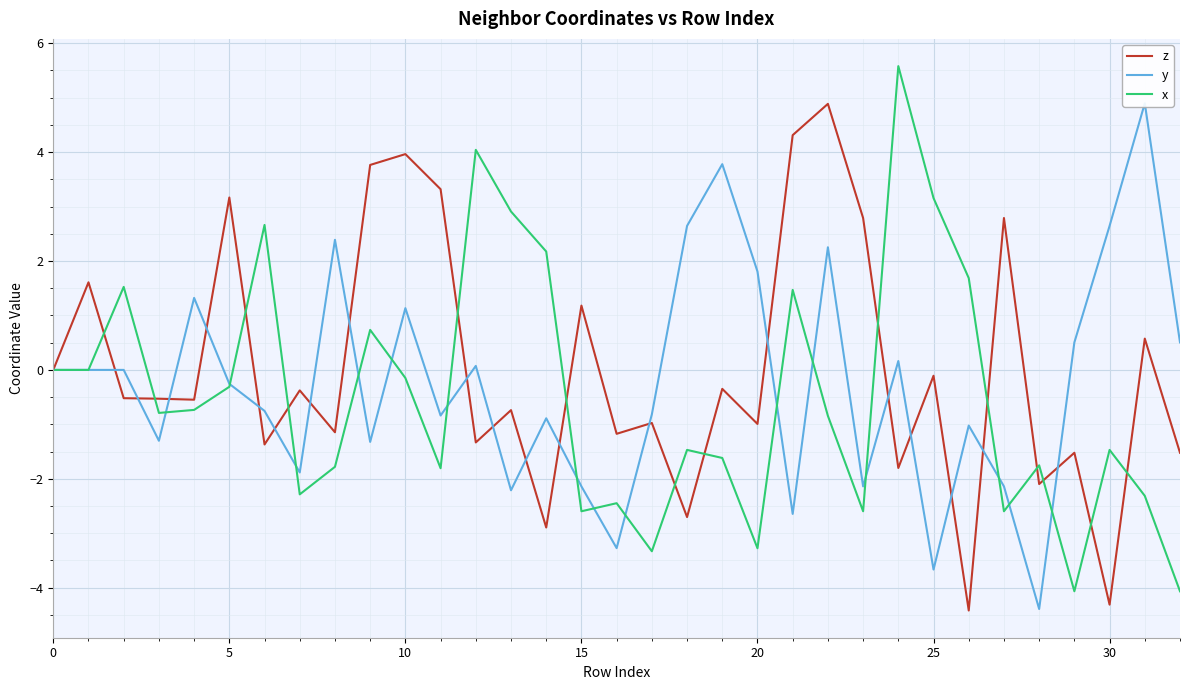

How many times do z and x cross each other?

14